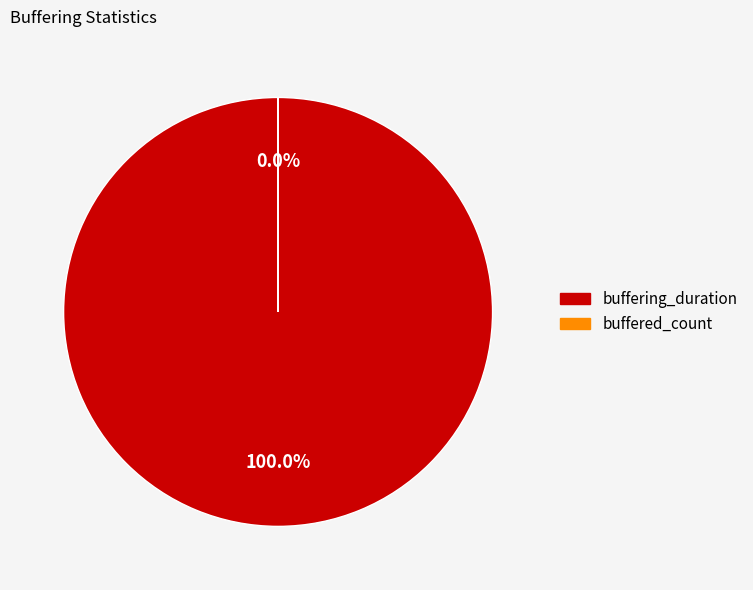

True or false: buffering_duration accounts for 99% of the total.

False